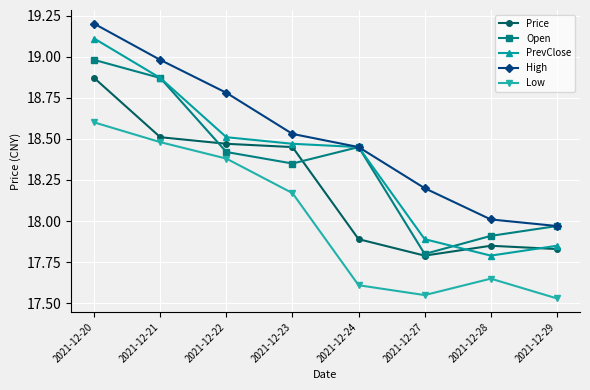

Is this an area chart (filled region under the line)?

No